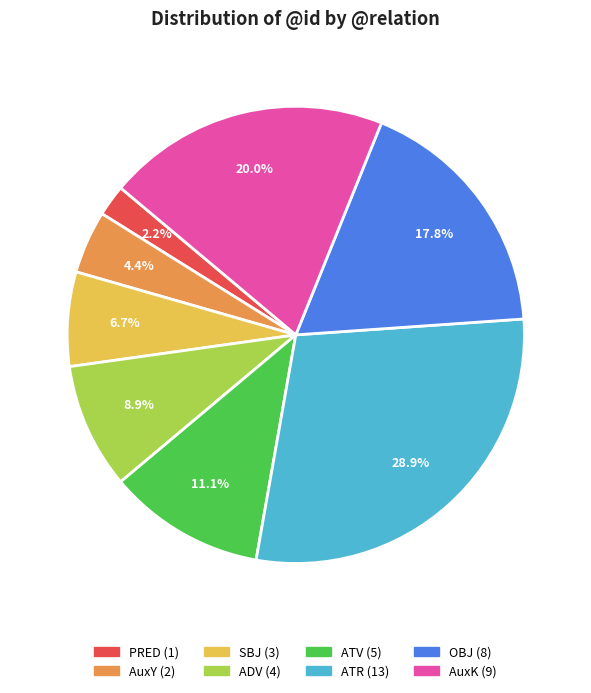

Is there a majority slice in this chart?

No